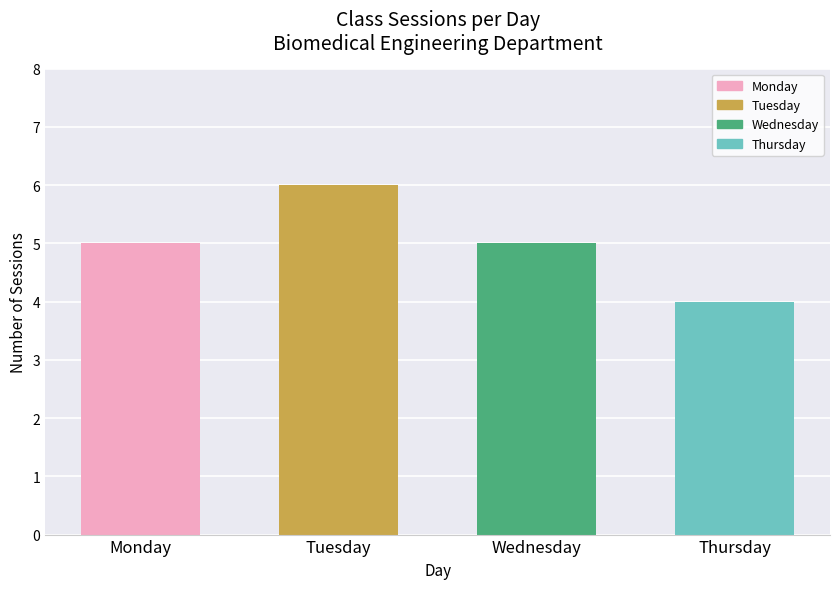

Which category has the highest value across all series?

Tuesday